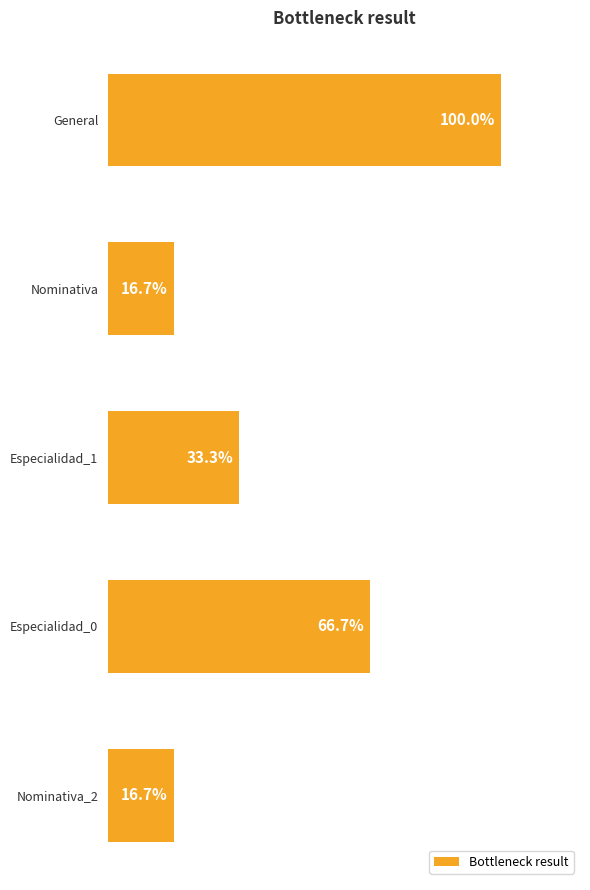

At which category does the chart reach its peak across all series?

General